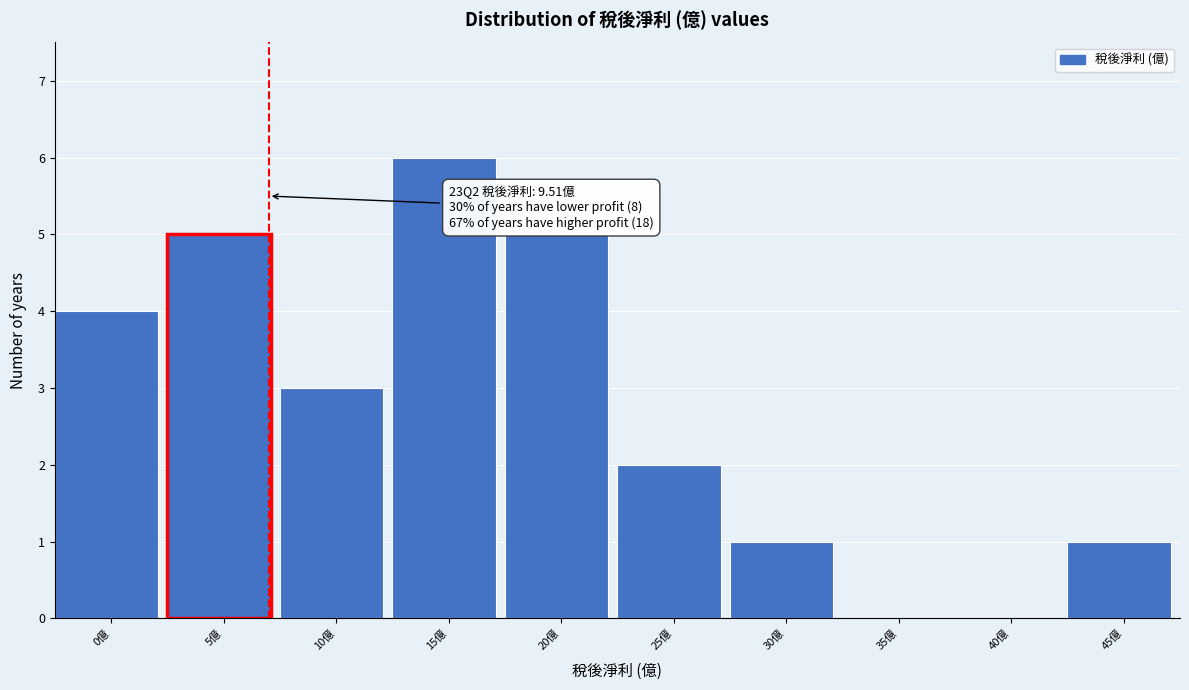

Reading left to right, transcribe all the data shown in this chart.

0億=4	5億=5	10億=3	15億=6	20億=5	25億=2	30億=1	35億=0	40億=0	45億=1